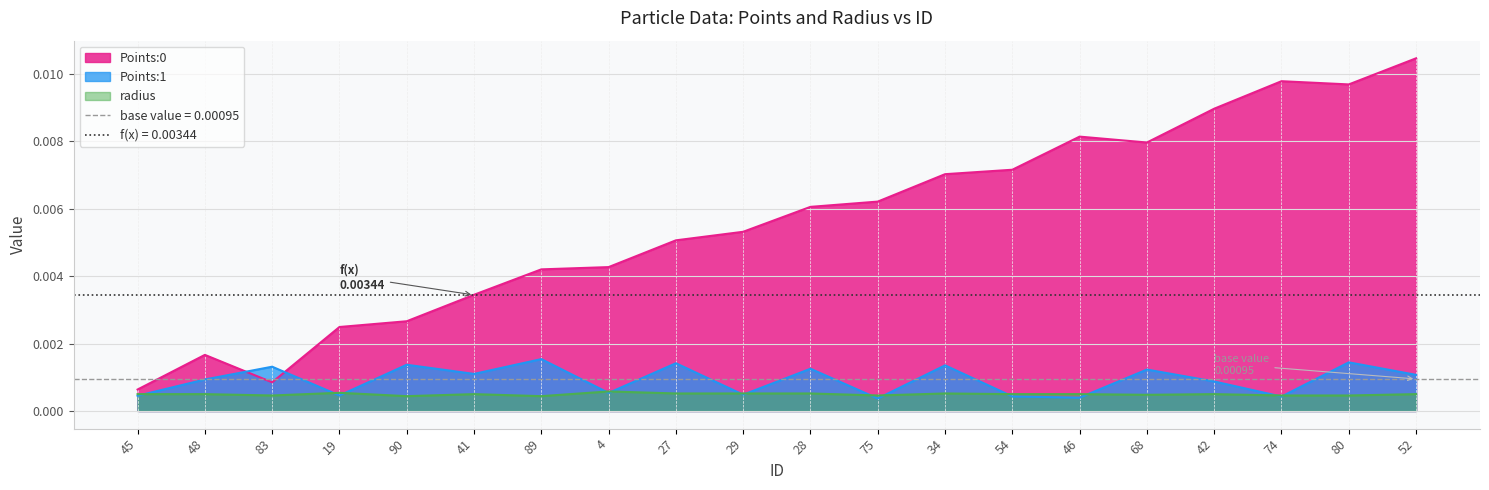

Where is Points:0 nearest to the value 0?

45